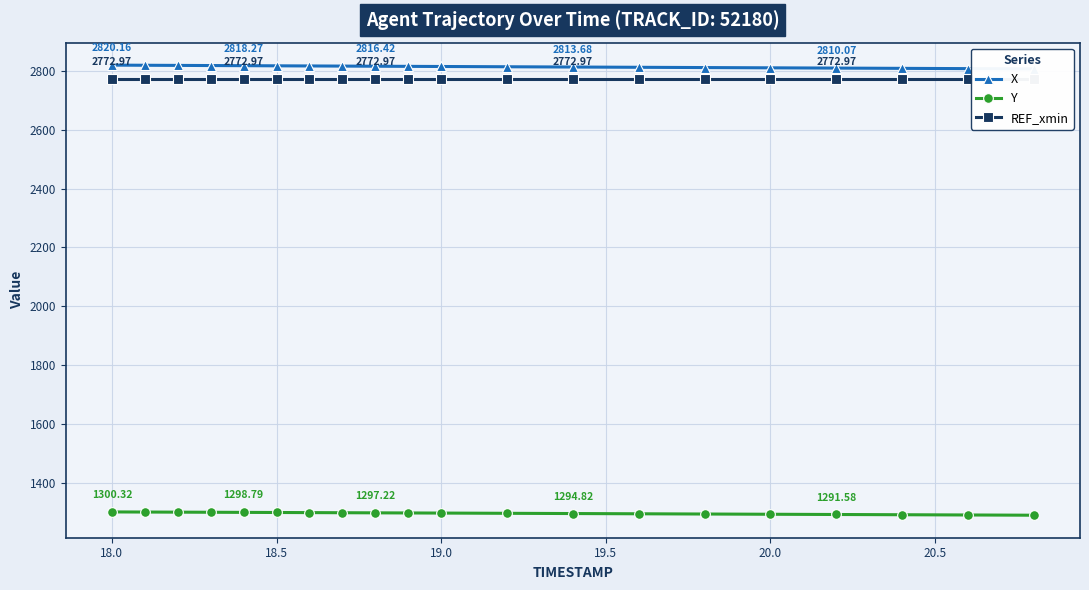

Count the number of categories in the chart.

20